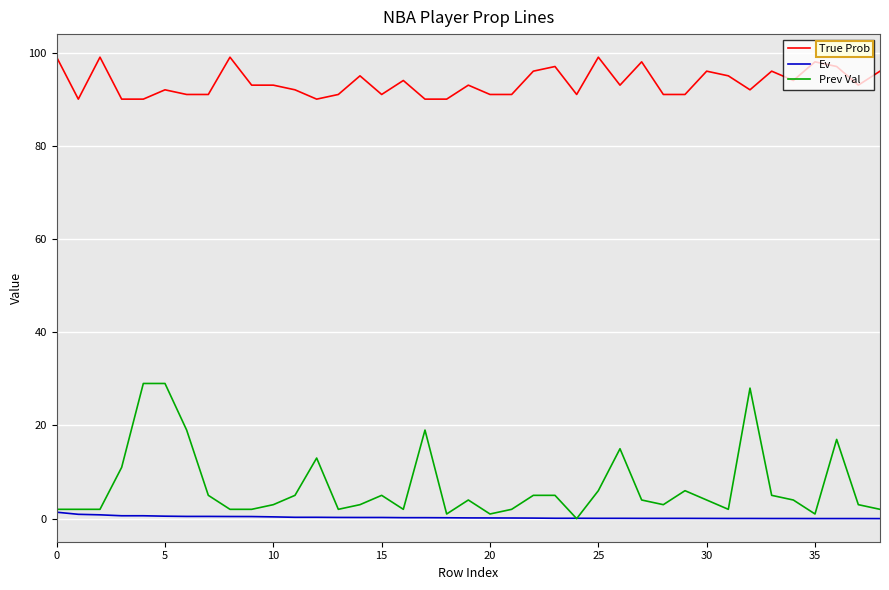

True or false: Prev Val has more than 1 interior local peaks.

True